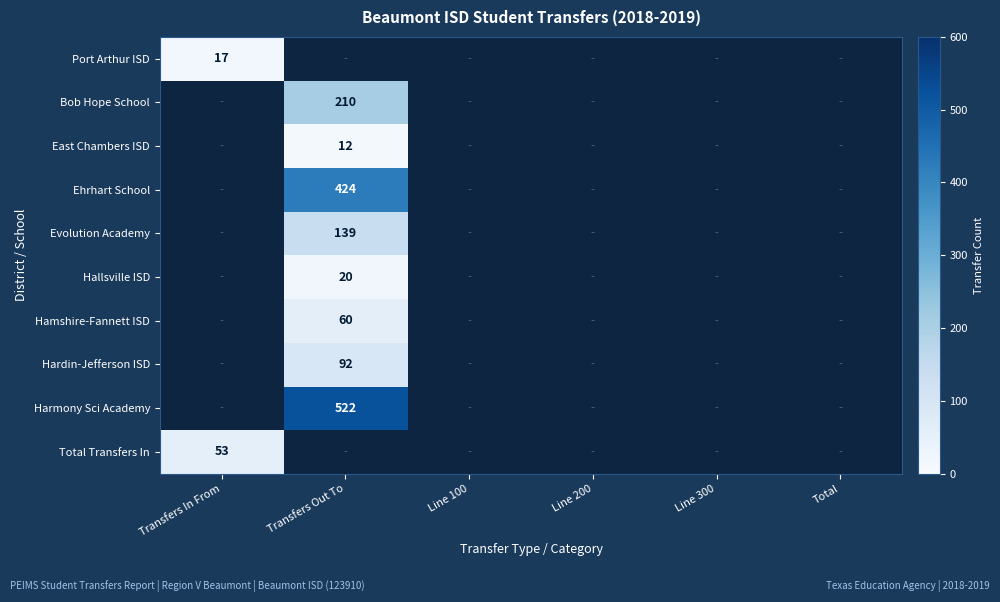

At which category does the chart reach its peak across all series?

Transfers Out To